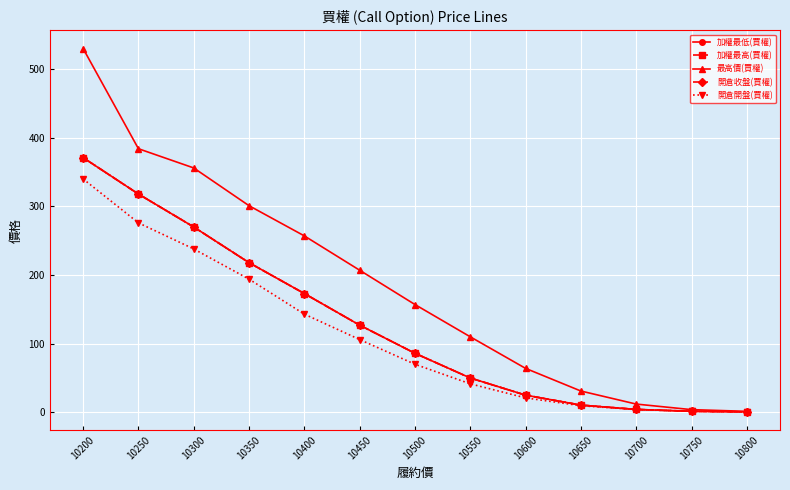

At how many categories does at least one series exceed 48?

9